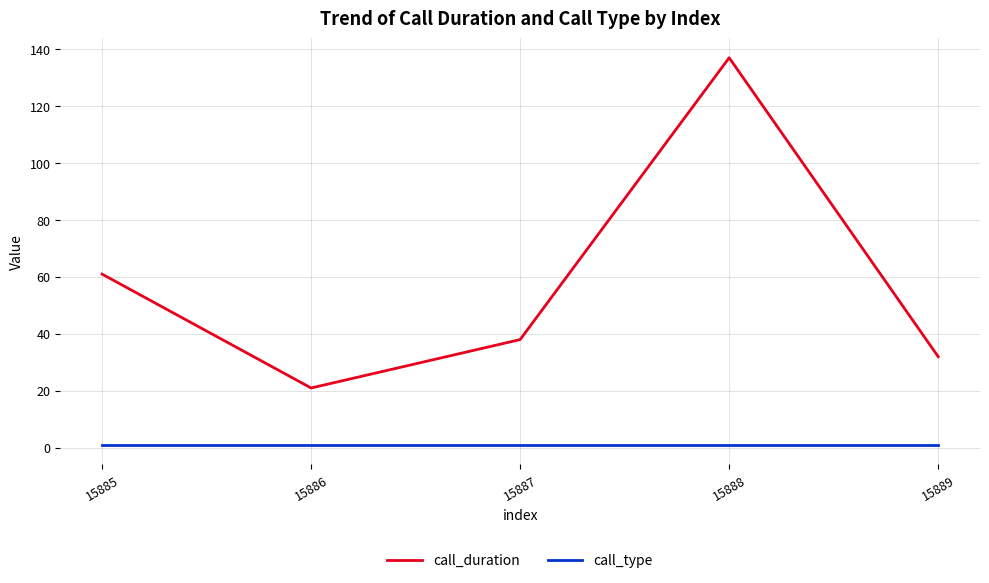

Reading left to right, extract all data points from this chart.

call_duration: 15885=61	15886=21	15887=38	15888=137	15889=32
call_type: 15885=1	15886=1	15887=1	15888=1	15889=1